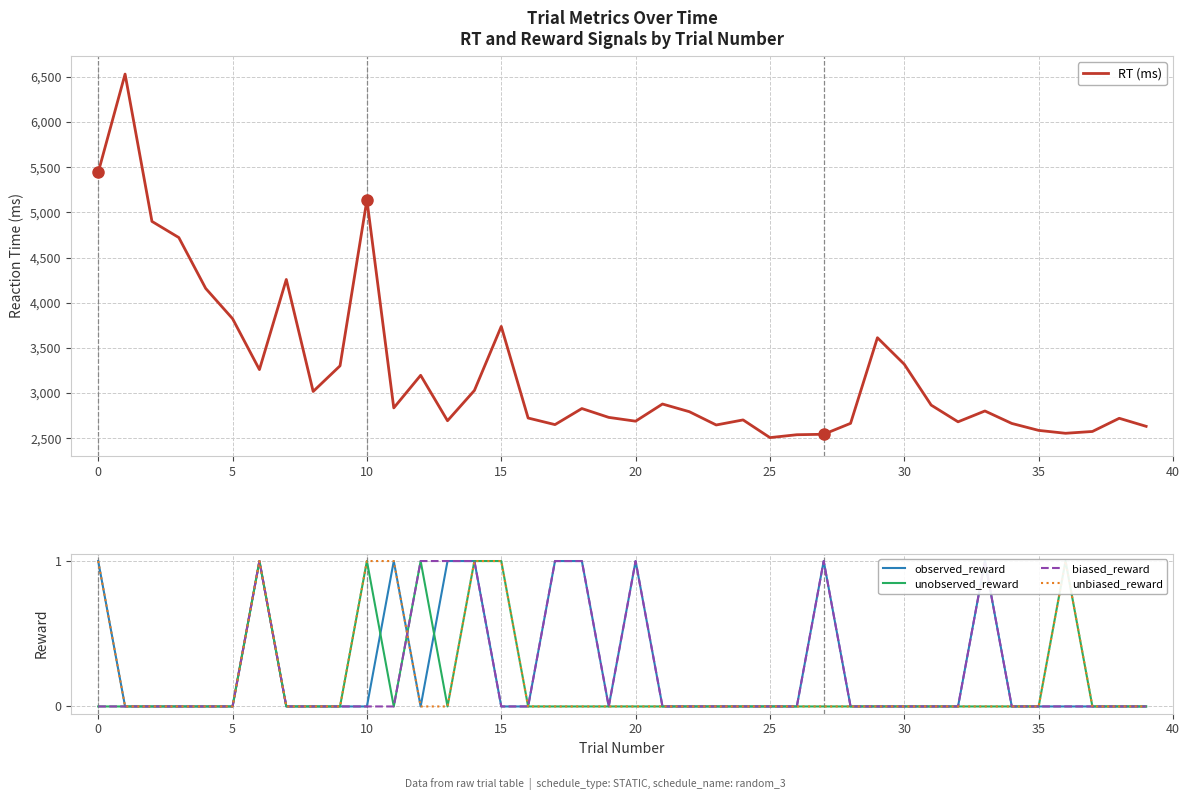

Is the value of RT at 36 greater than the value of biased_reward at 31?

Yes